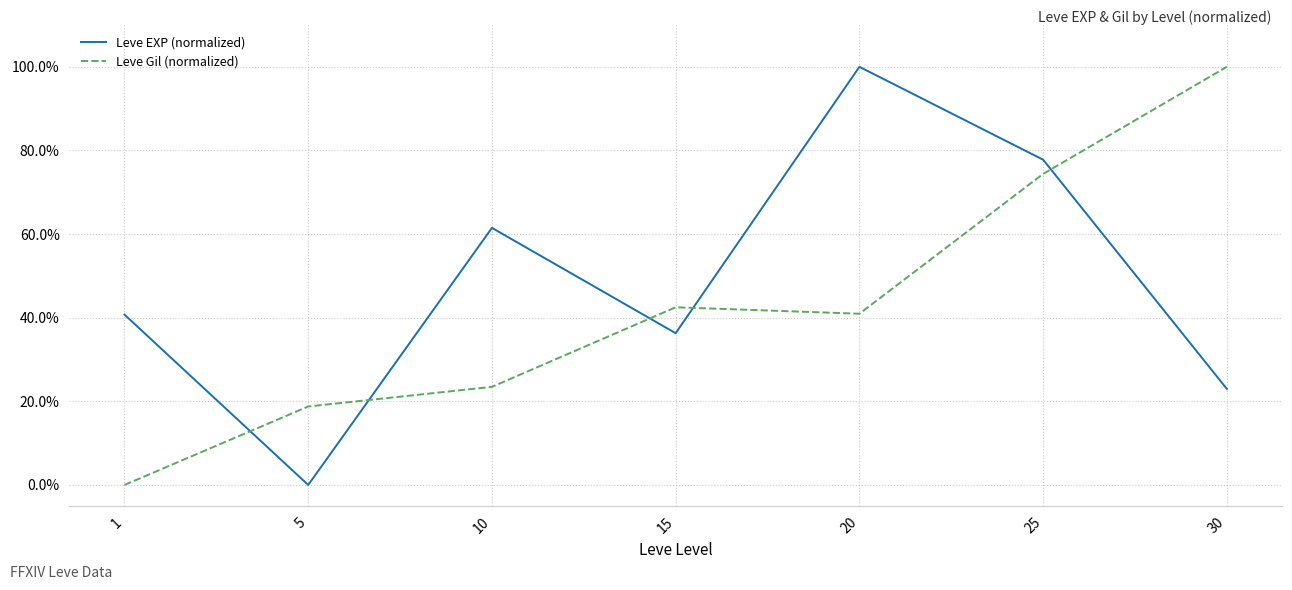

Where is the first local maximum for Leve EXP (normalized)?

10